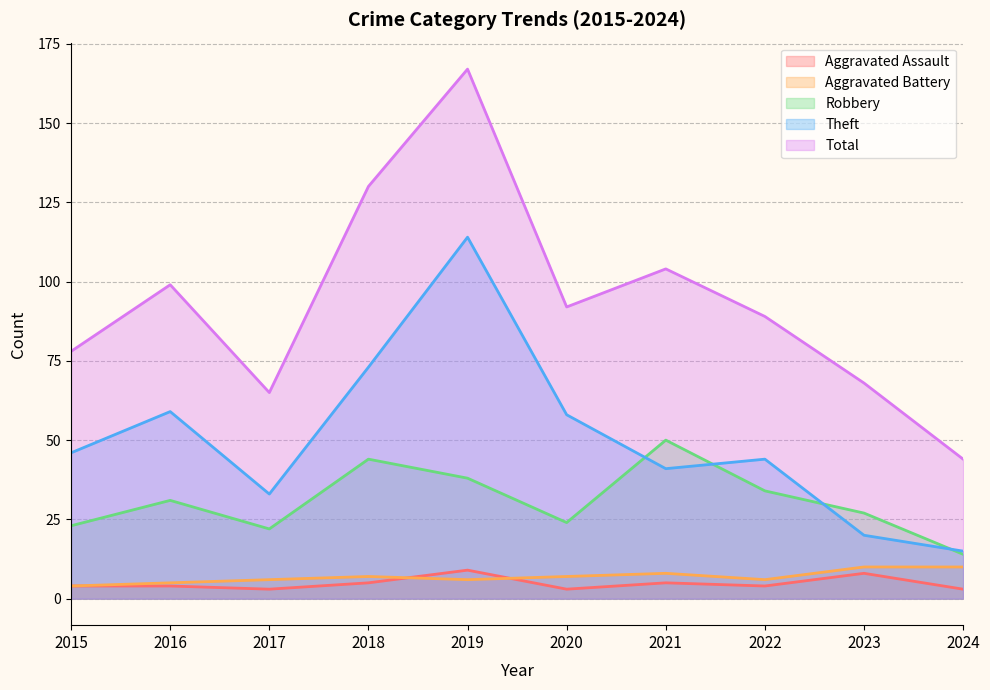

Reading left to right, transcribe all the data shown in this chart.

Aggravated Assault: 4	4	3	5	9	3	5	4	8	3
Aggravated Battery: 4	5	6	7	6	7	8	6	10	10
Robbery: 23	31	22	44	38	24	50	34	27	14
Theft: 46	59	33	73	114	58	41	44	20	15
Total: 78	99	65	130	167	92	104	89	68	44